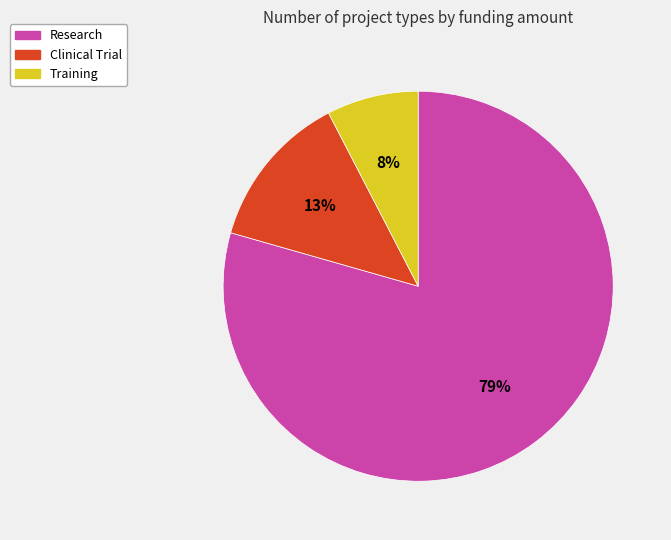

Approximately how many times larger is the value at Training compared to Clinical Trial?

0.6